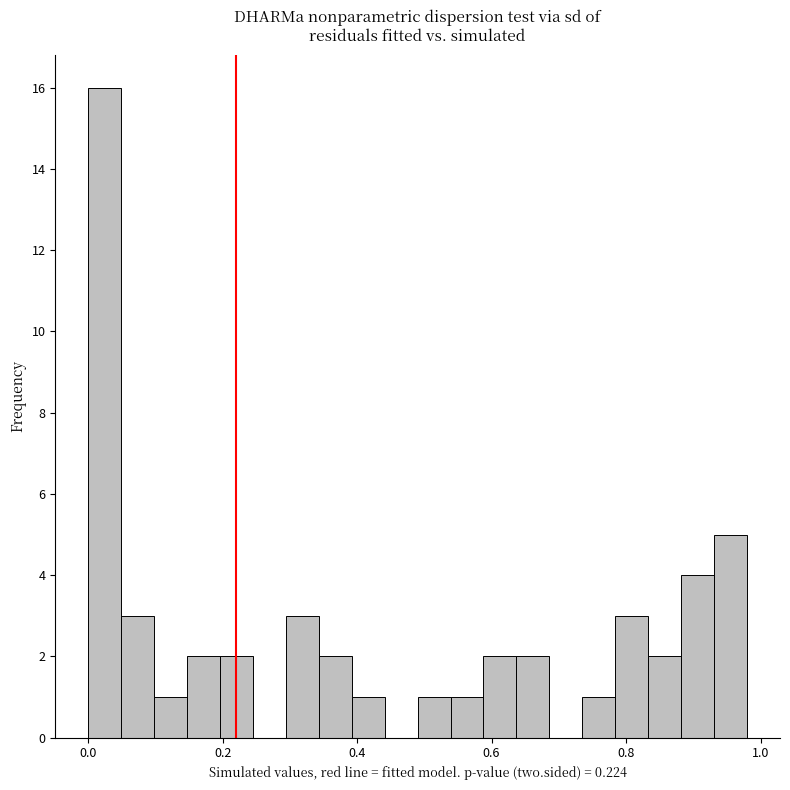

Read against the x-axis, roughly where is the centre of the tallest bar?

0.02